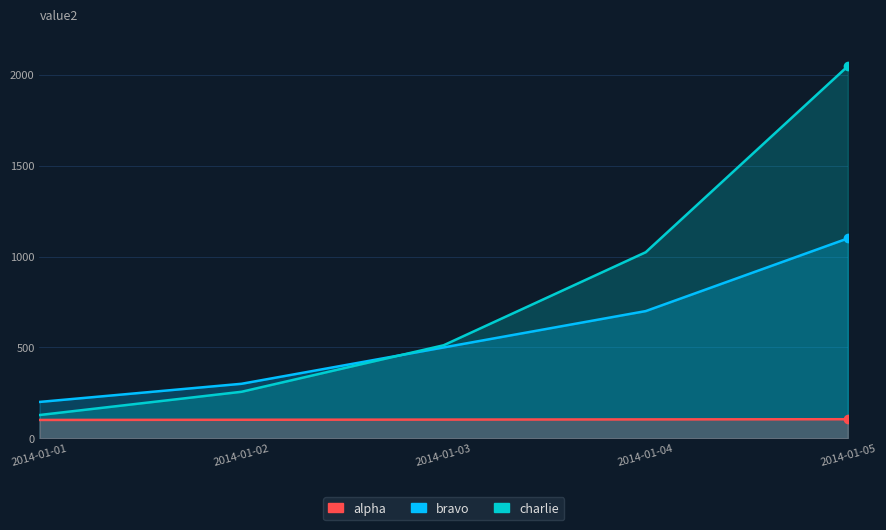

Reading left to right, transcribe all the data shown in this chart.

bravo: 2014-01-01=200	2014-01-02=300	2014-01-03=500	2014-01-04=700	2014-01-05=1100
charlie: 2014-01-01=128	2014-01-02=256	2014-01-03=512	2014-01-04=1024	2014-01-05=2048
alpha: 2014-01-01=101	2014-01-02=102	2014-01-03=103	2014-01-04=104	2014-01-05=105